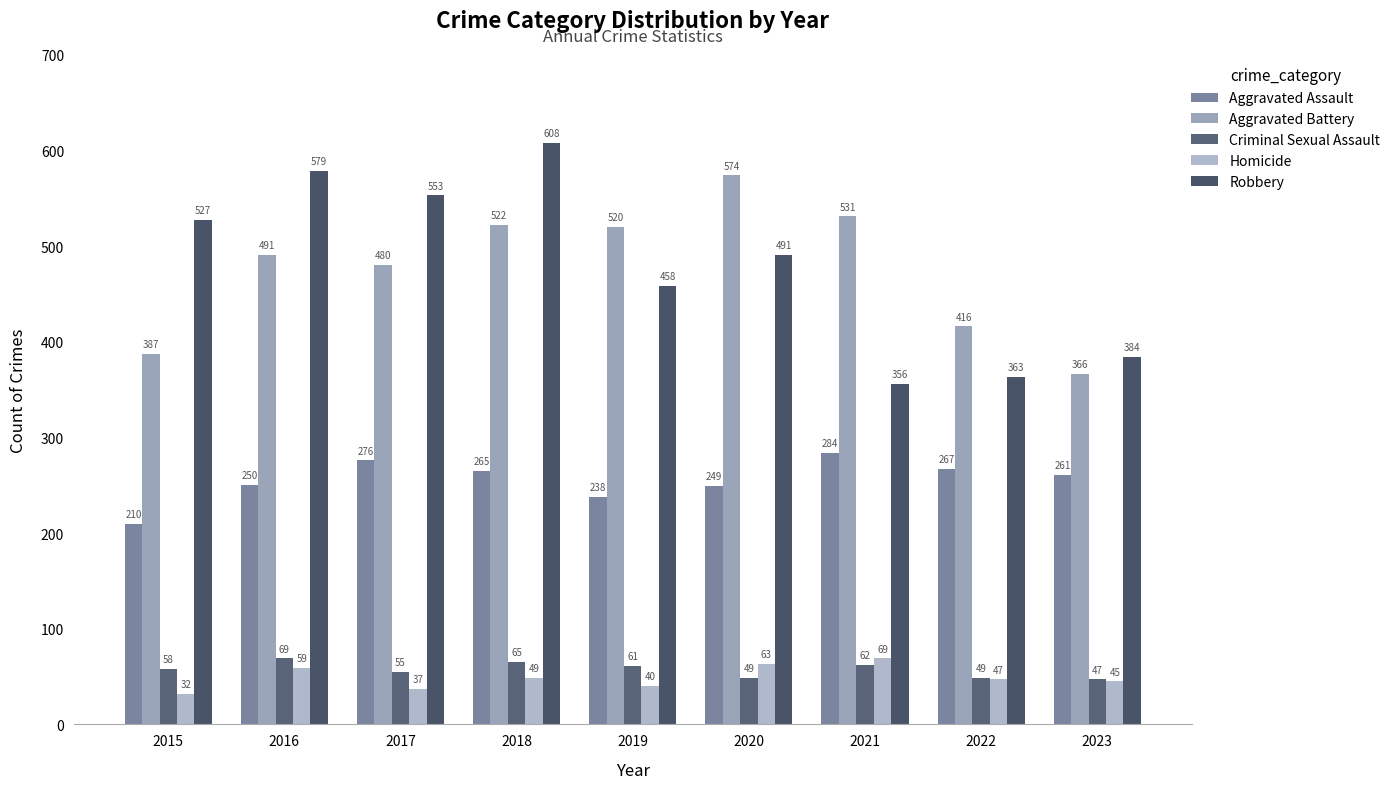

What is the difference between the maximum and second lowest values in the Robbery series?

245